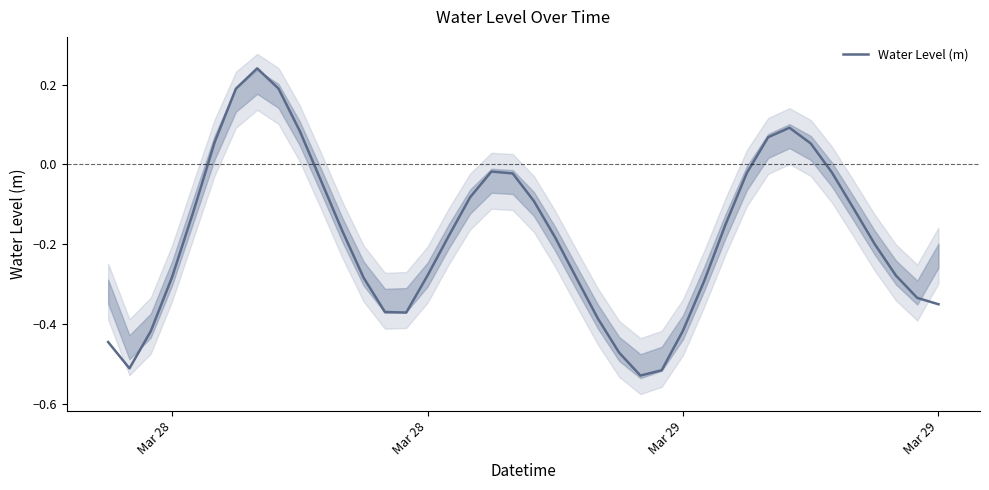

What is the label of the 25th point from the right?

Mar 28